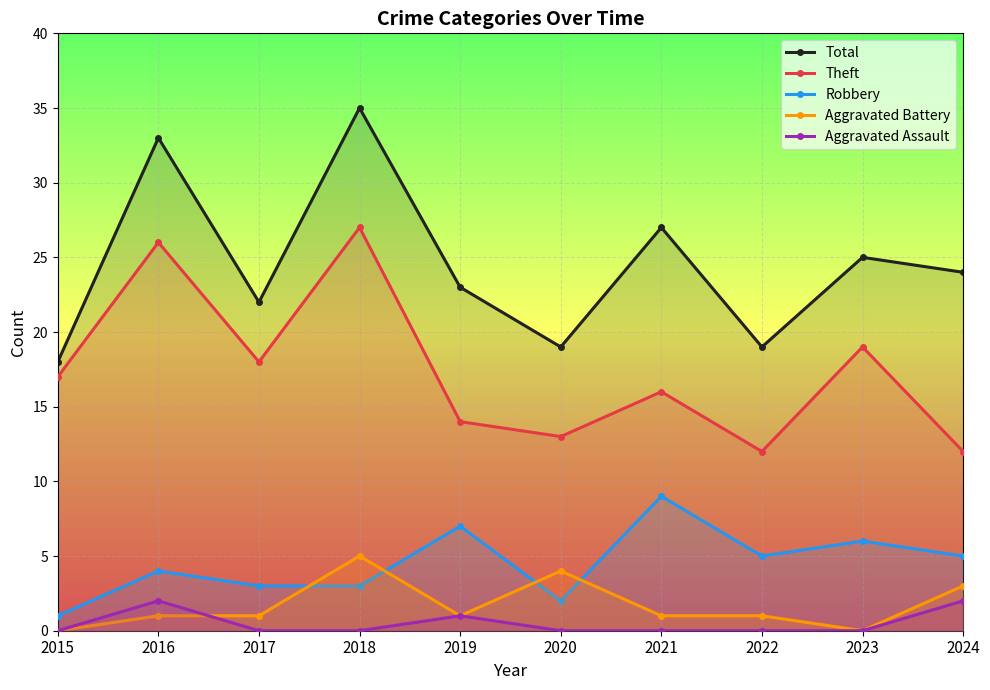

True or false: Aggravated Battery and Total cross at least once.

False